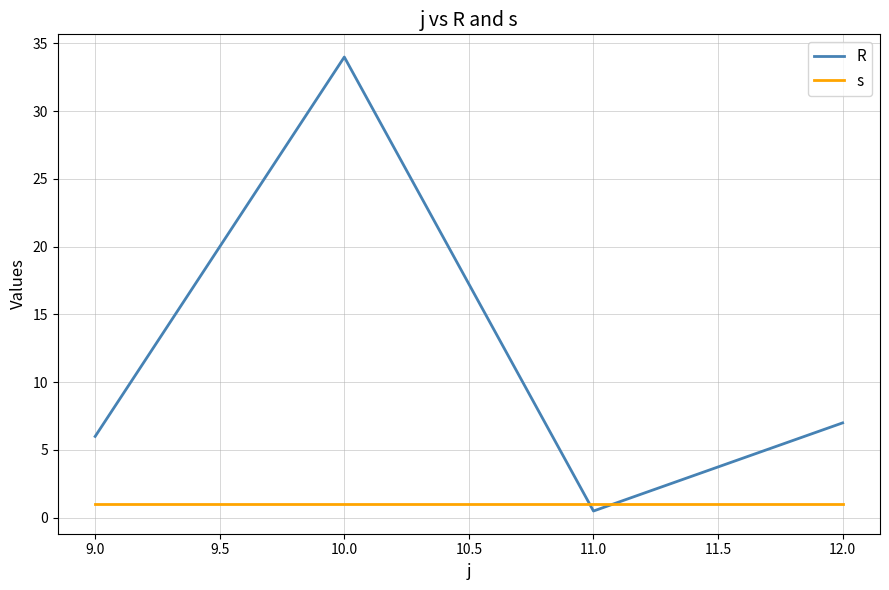

Which label corresponds to the largest value in the chart?

10.0